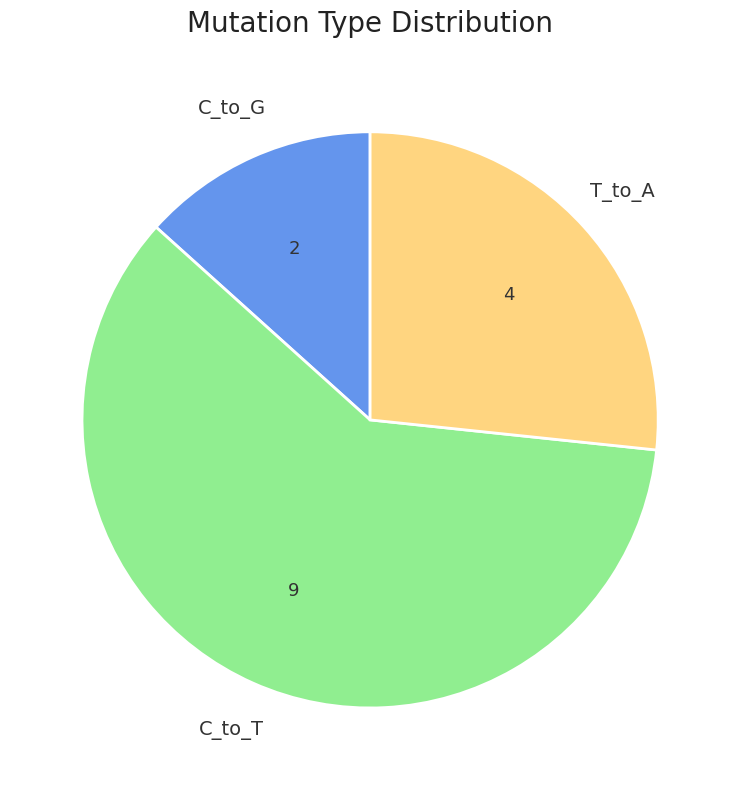

Is there a majority slice in this chart?

Yes